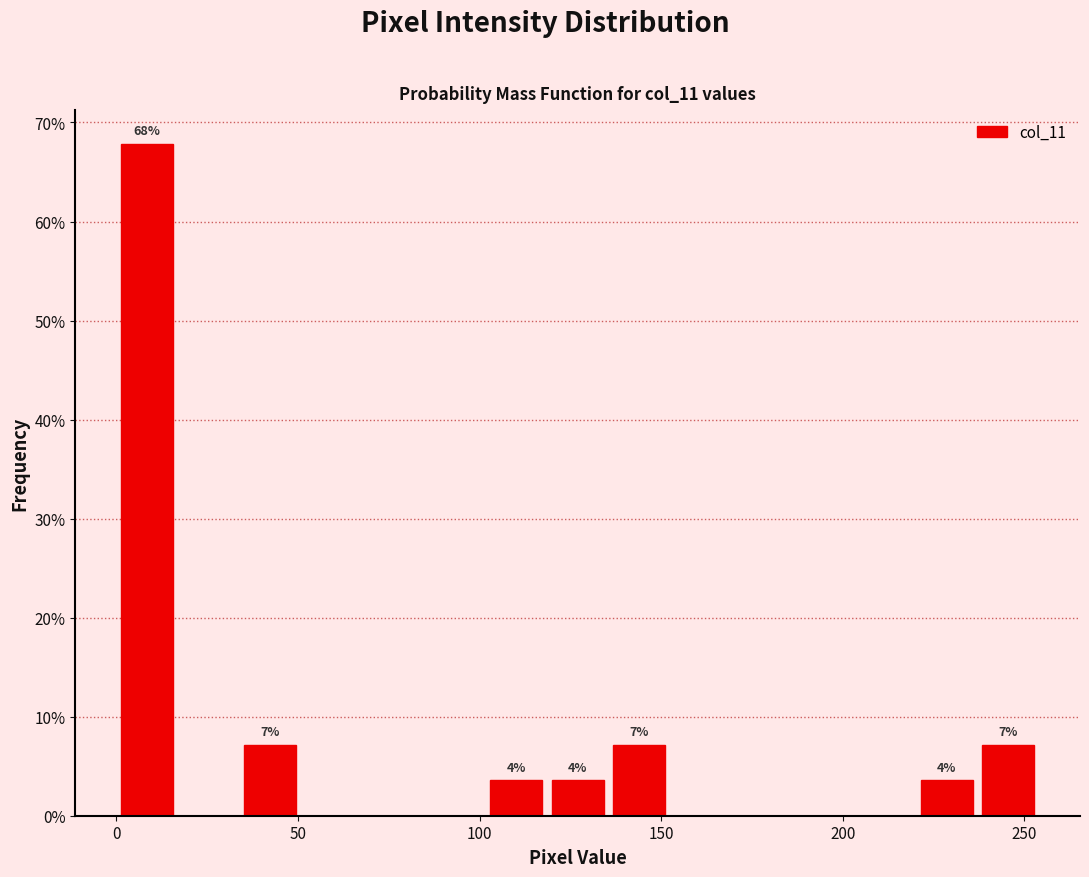

Around what value on the x-axis is the tallest bar? Give the approximate position of its centre, as read against the axis.

10